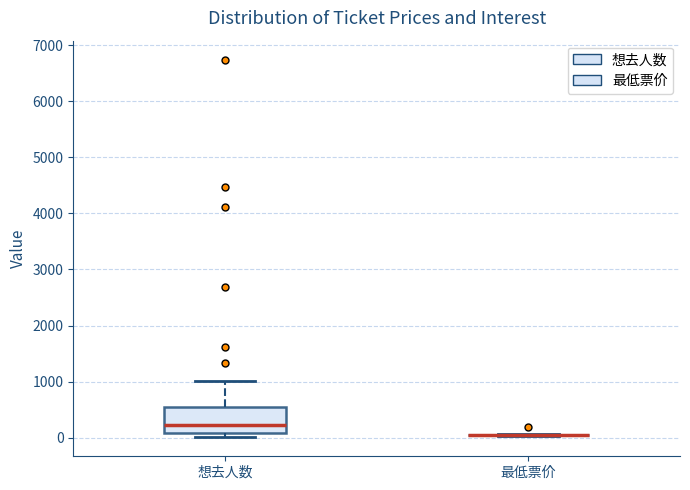

Comparing the boxes themselves (not the whiskers), which one is the tallest?

想去人数